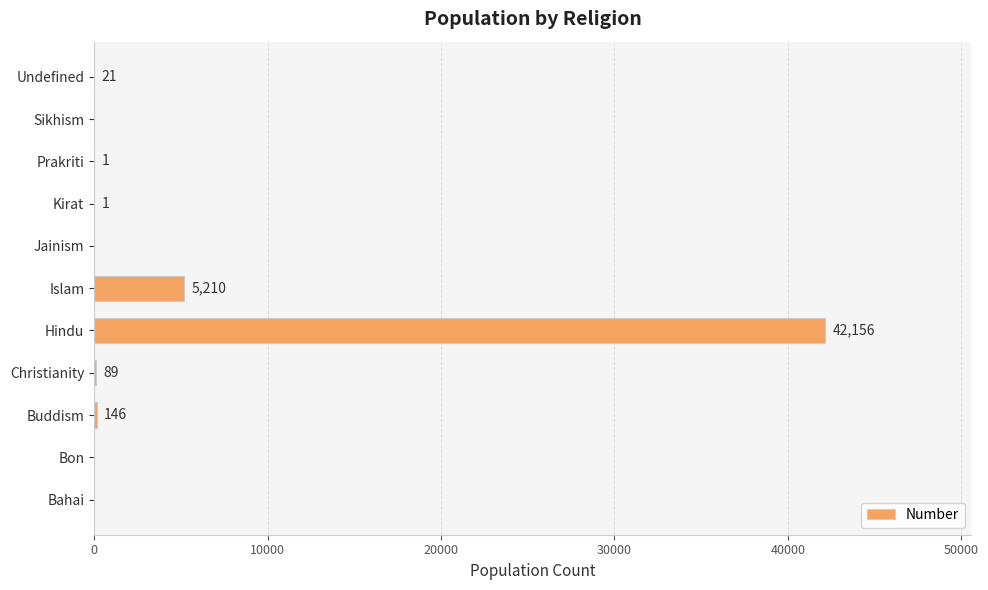

What is the sum of the values at Christianity and Jainism?

89